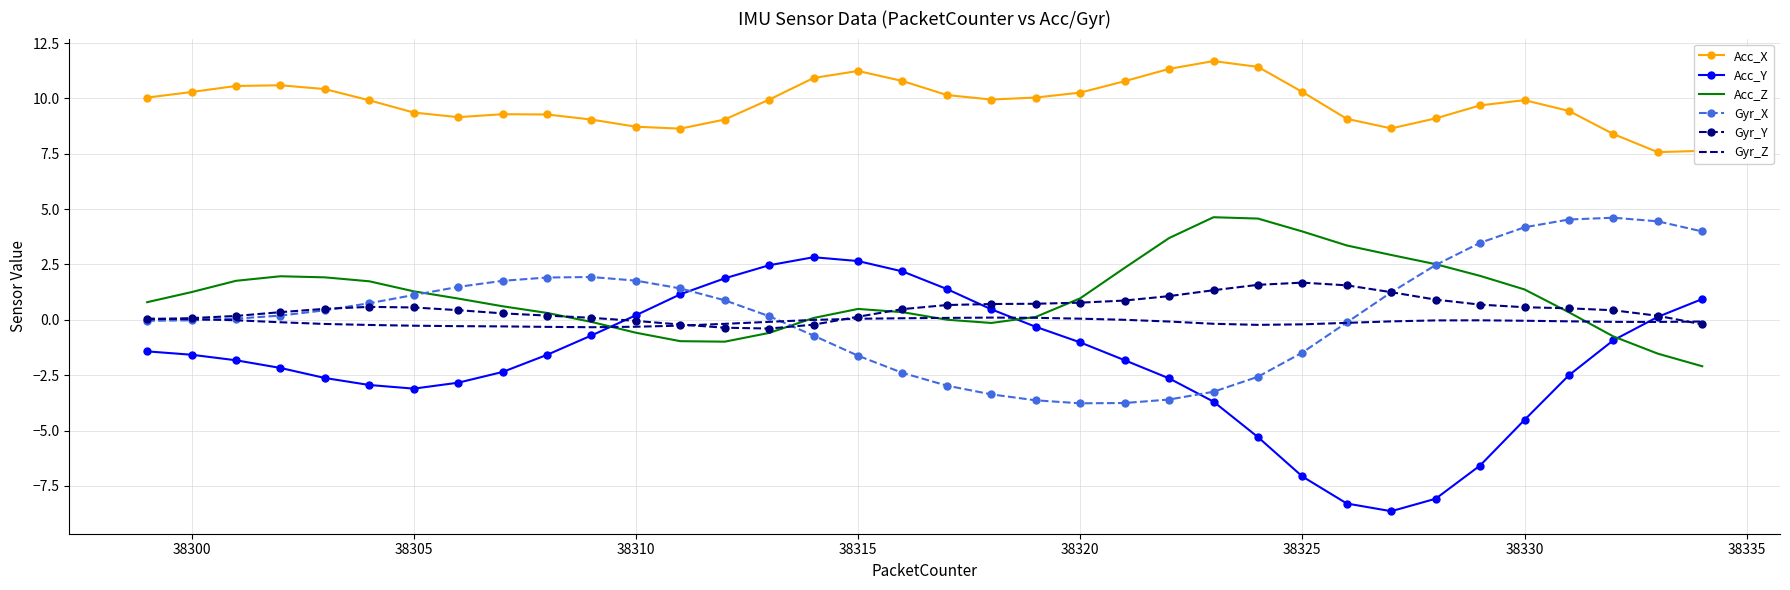

Which series has the largest range (max minus min)?

Acc_Y